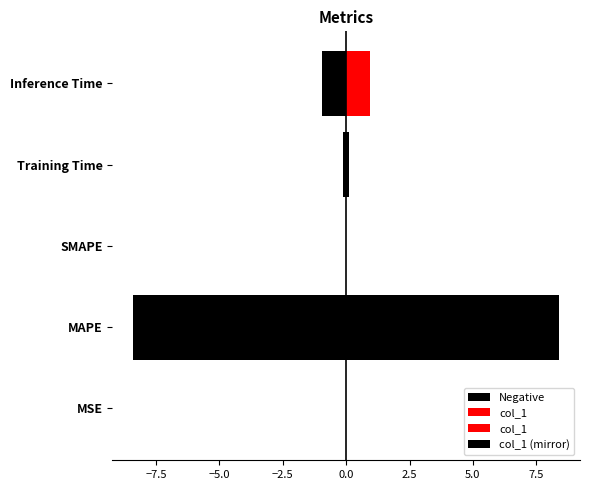

Which series has the widest spread of values?

col_1